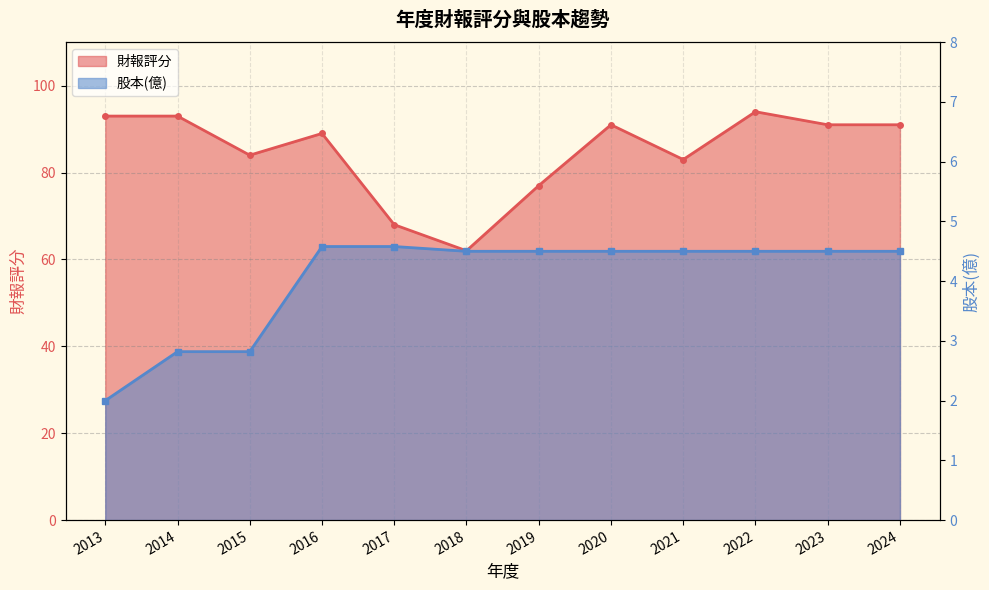

Reading left to right, transcribe all the data shown in this chart.

財報評分: 2013=93.0	2014=93.0	2015=84.0	2016=89.0	2017=68.0	2018=62.0	2019=77.0	2020=91.0	2021=83.0	2022=94.0	2023=91.0	2024=91.0
股本(億): 2013=2.0	2014=2.8	2015=2.8	2016=4.6	2017=4.6	2018=4.5	2019=4.5	2020=4.5	2021=4.5	2022=4.5	2023=4.5	2024=4.5